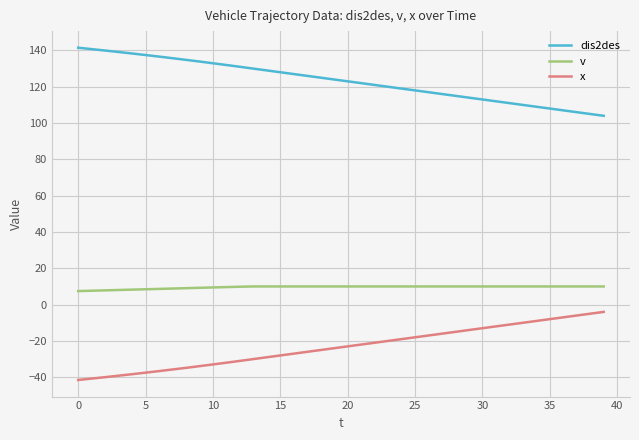

True or false: dis2des and x cross at least once.

False